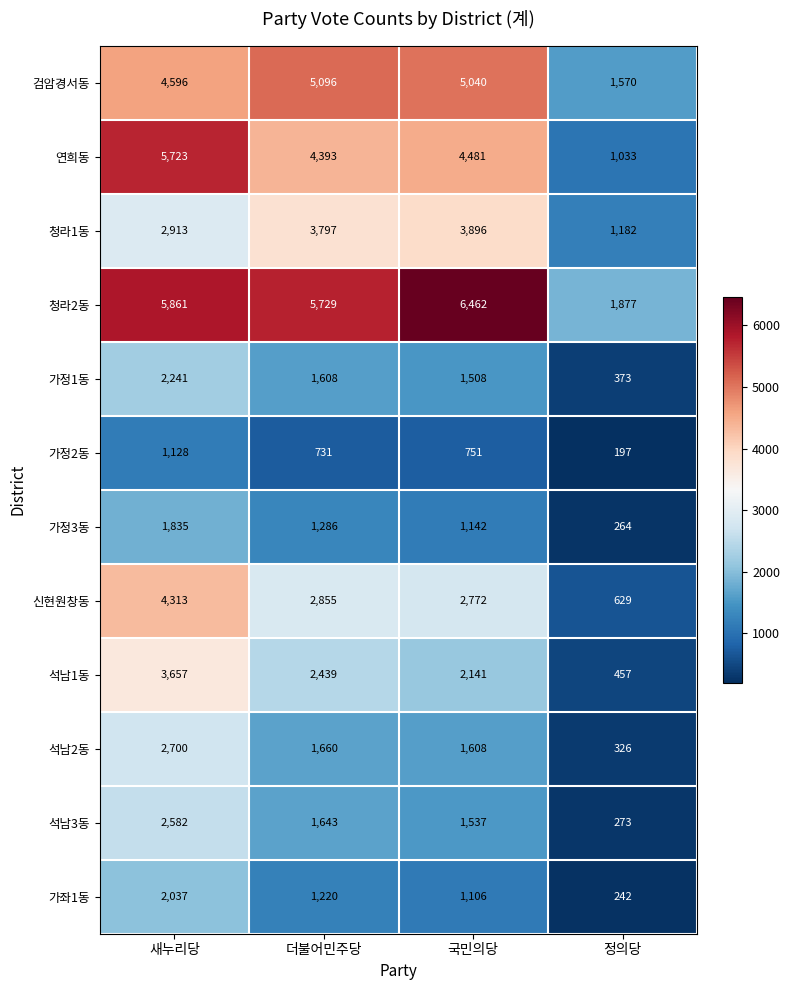

What is the average value of the 신현원창동 series?

2642